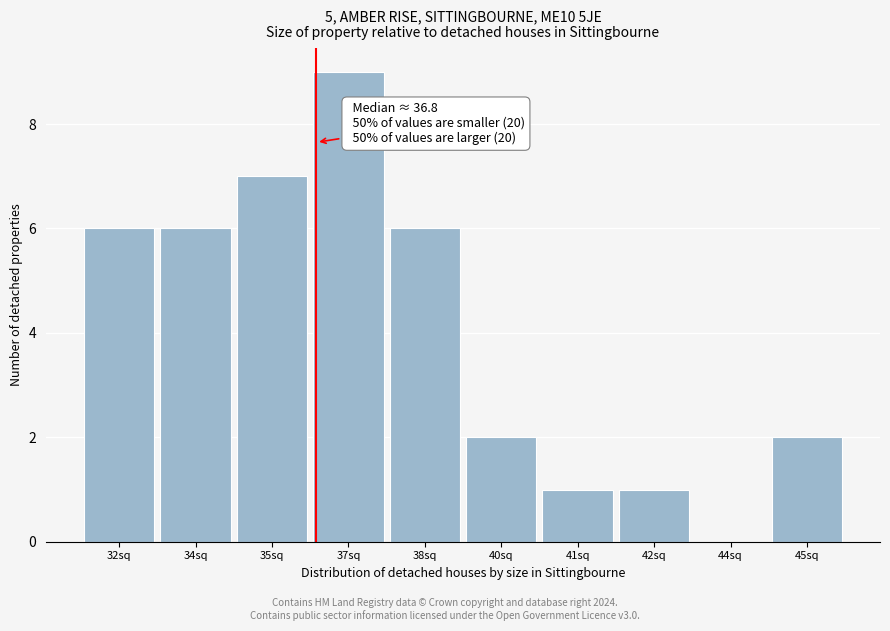

Reading left to right, what are all the values shown in this chart?

32sq=6	34sq=6	35sq=7	37sq=9	38sq=6	40sq=2	41sq=1	42sq=1	44sq=0	45sq=2